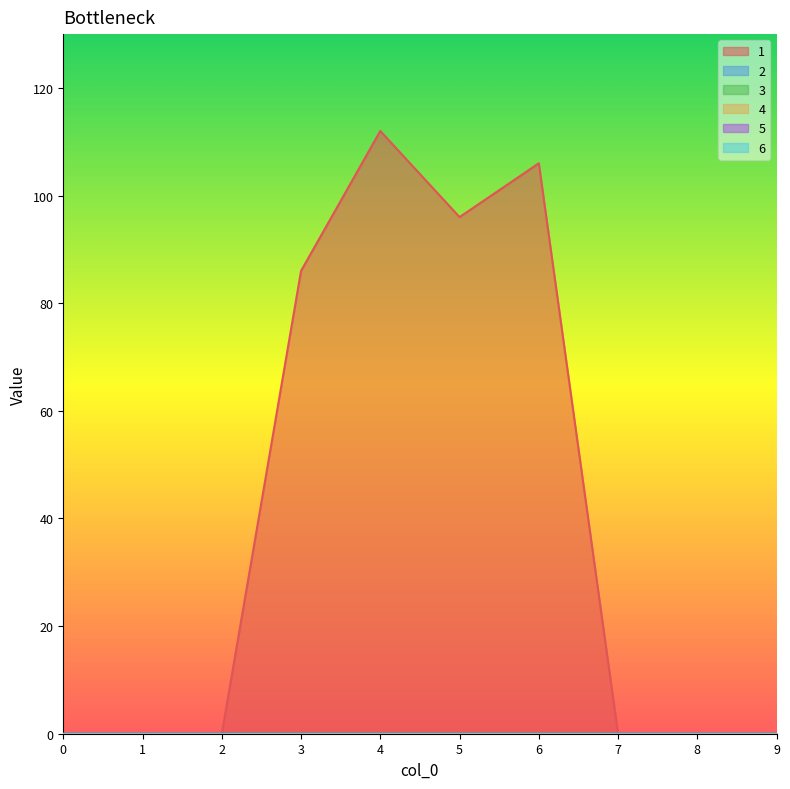

At which category does the chart reach its peak across all series?

4